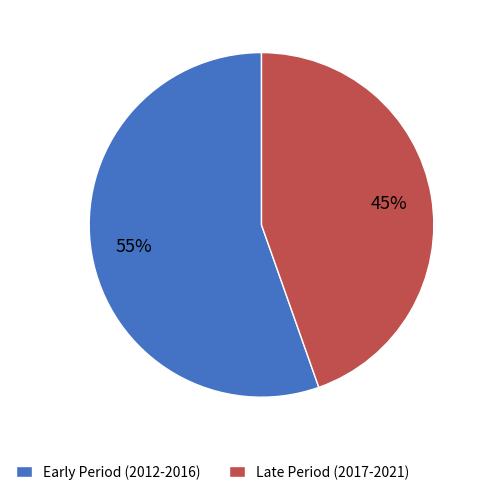

True or false: Late Period (2017-2021) accounts for 59% of the total.

False